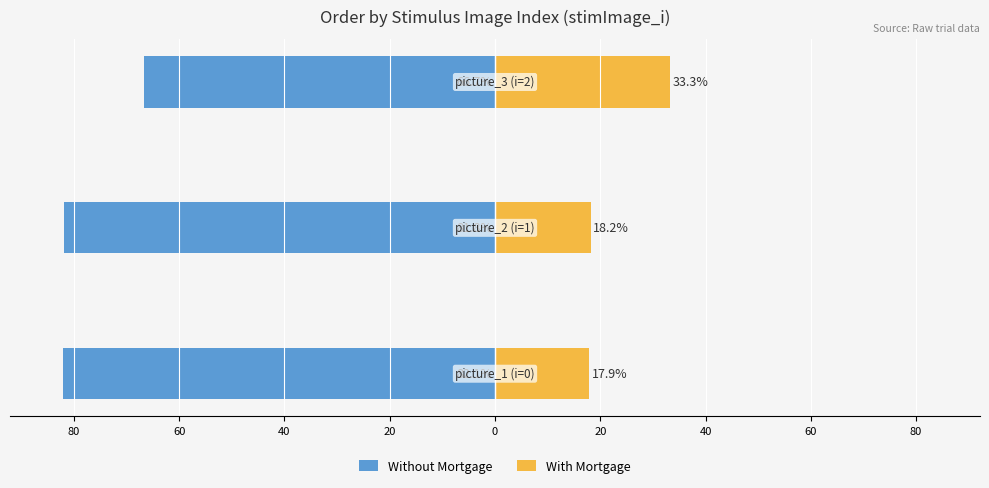

How many bars are there in total?

6